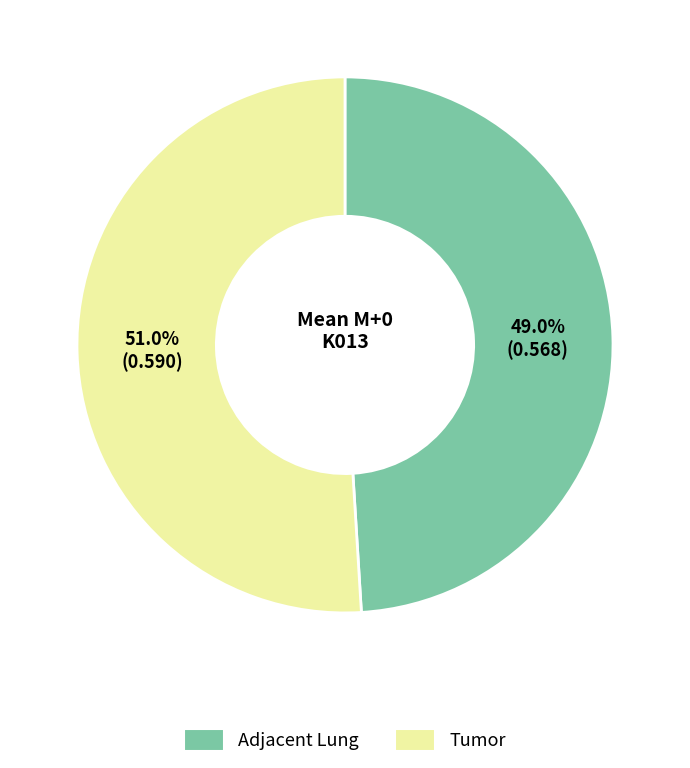

Does any single category account for the majority?

Yes